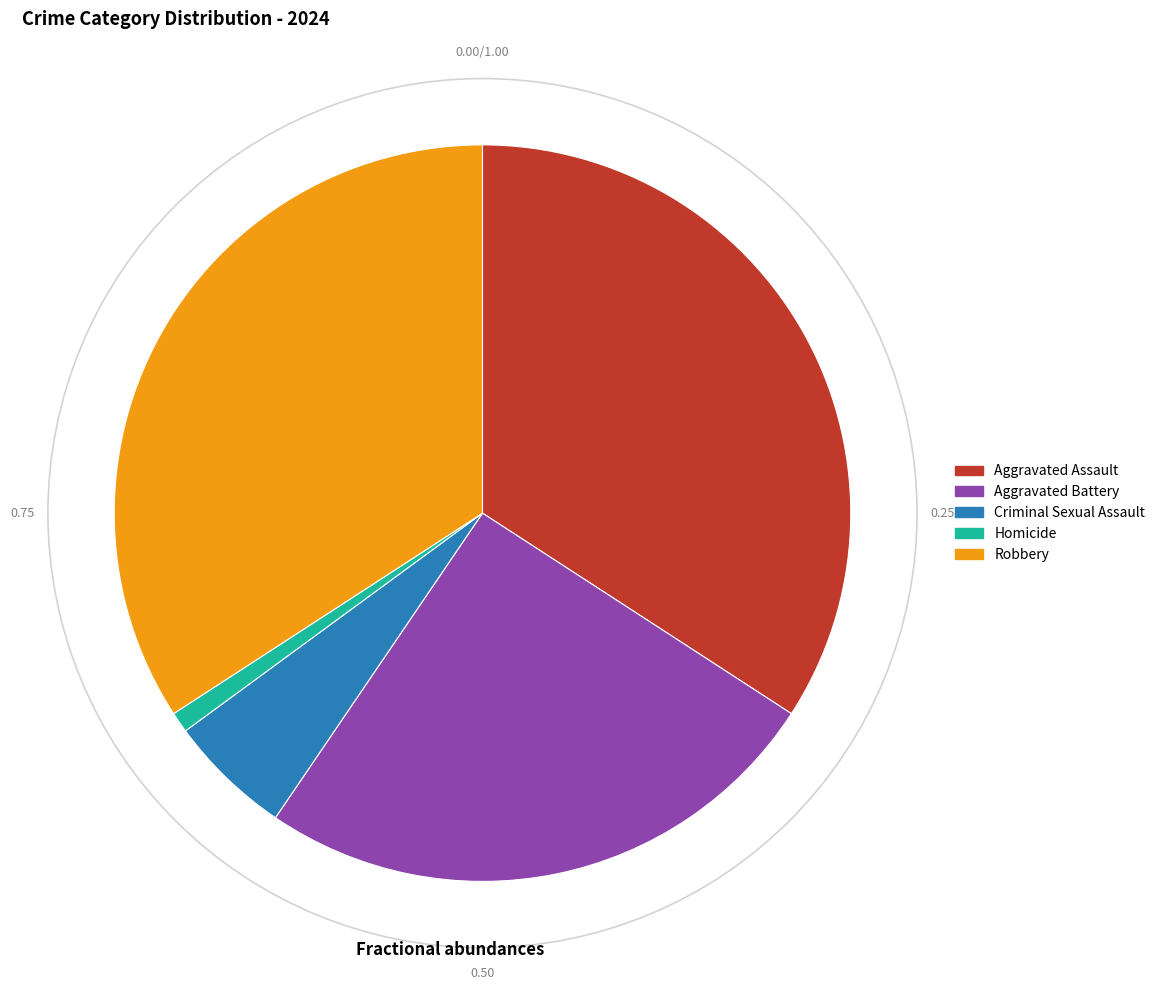

Count the number of slices in the pie.

5